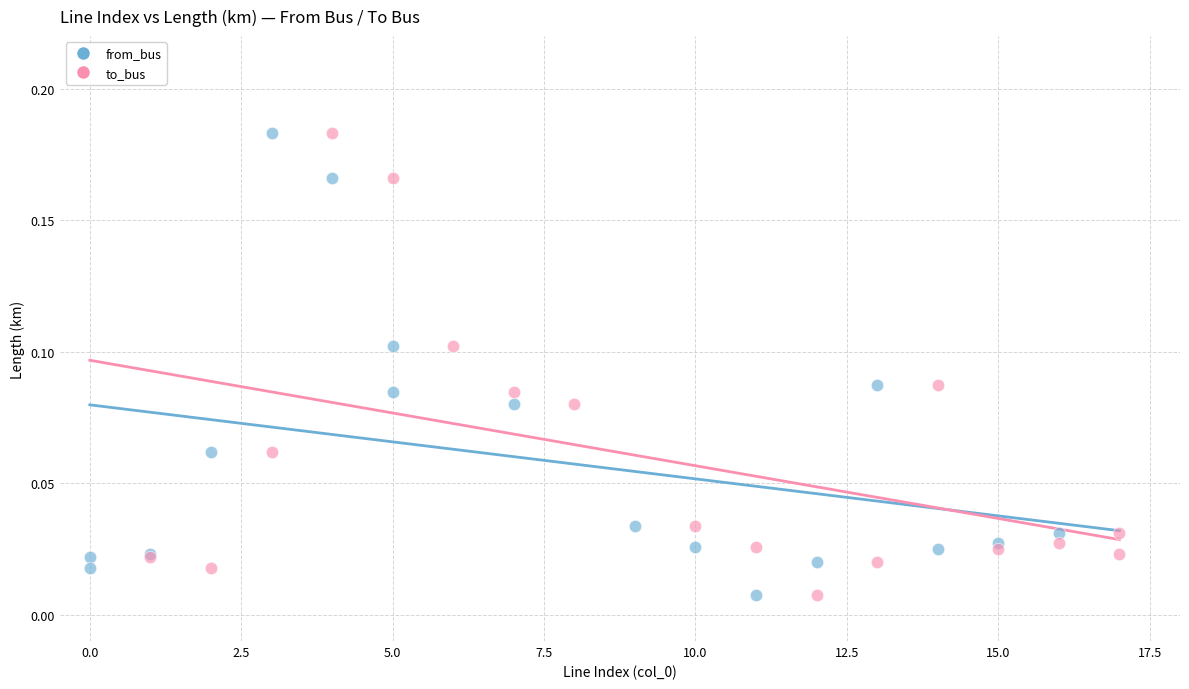

What are all the series names shown in the legend?

from_bus, to_bus